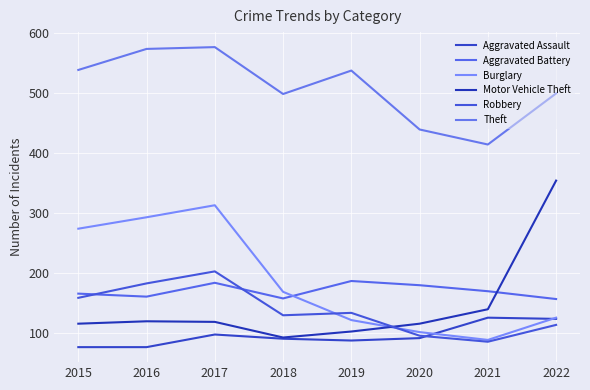

True or false: Robbery and Theft cross at least once.

False